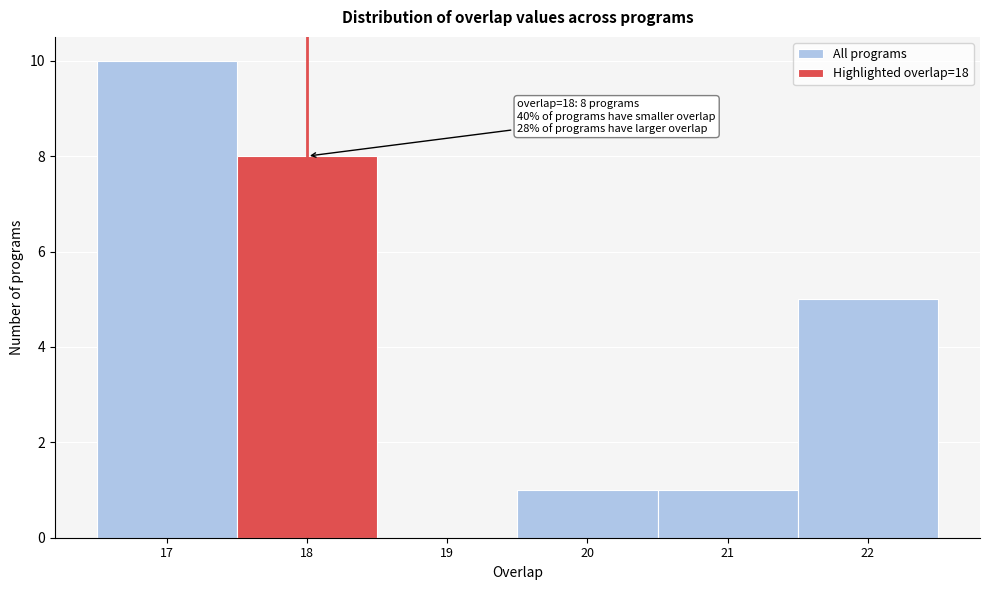

Over which range of the x-axis is the bar tallest?

16.5 to 17.5